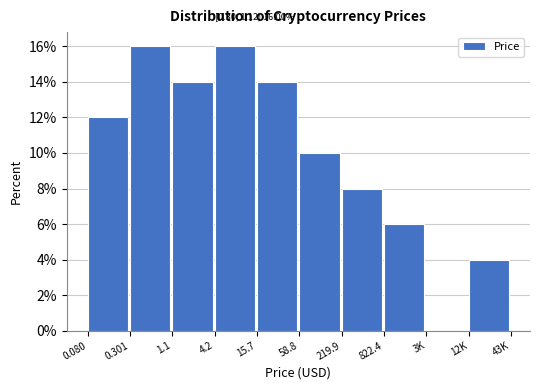

Reading left to right, list all the values displayed in this chart.

0.080=12.0	0.301=16.0	1.1=14.0	4.2=16.0	15.7=14.0	58.8=10.0	219.9=8.0	822.4=6.0	3K=0.0	12K=4.0